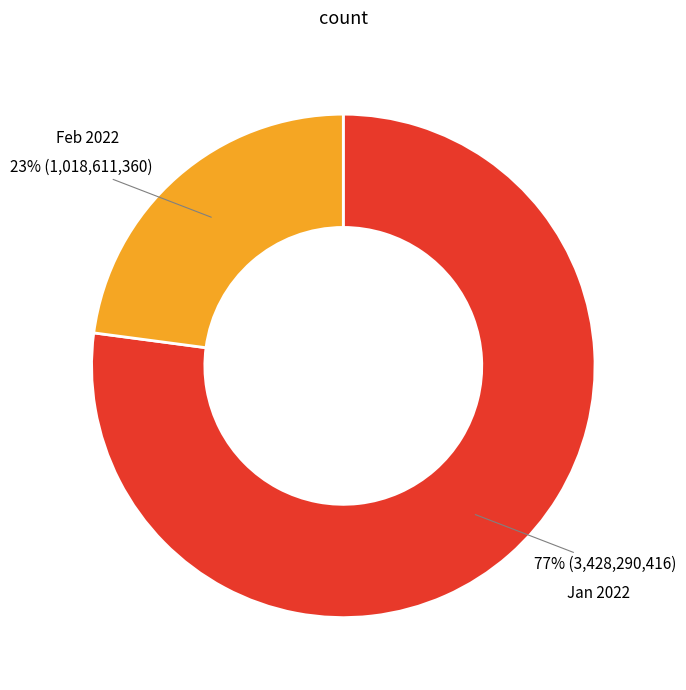

To the nearest percent, what is the difference between the largest and smallest slice percentages?

54%